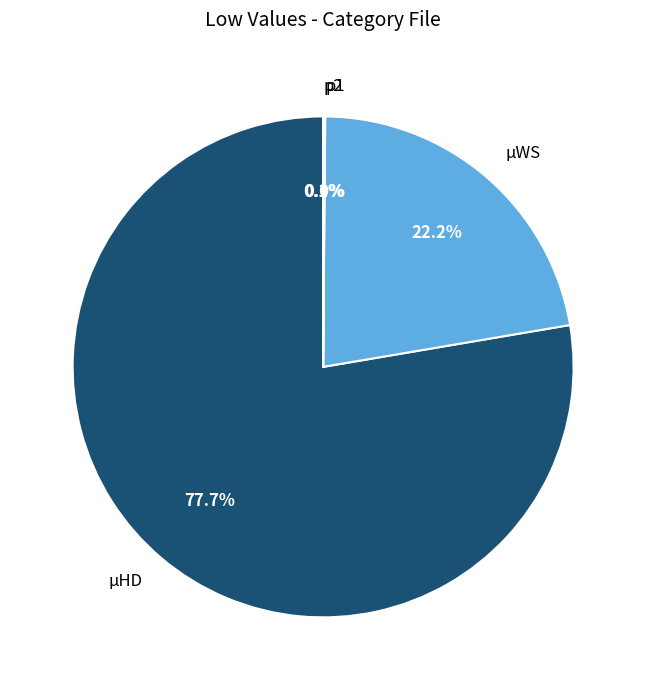

Is there any slice that represents more than half of the pie?

Yes